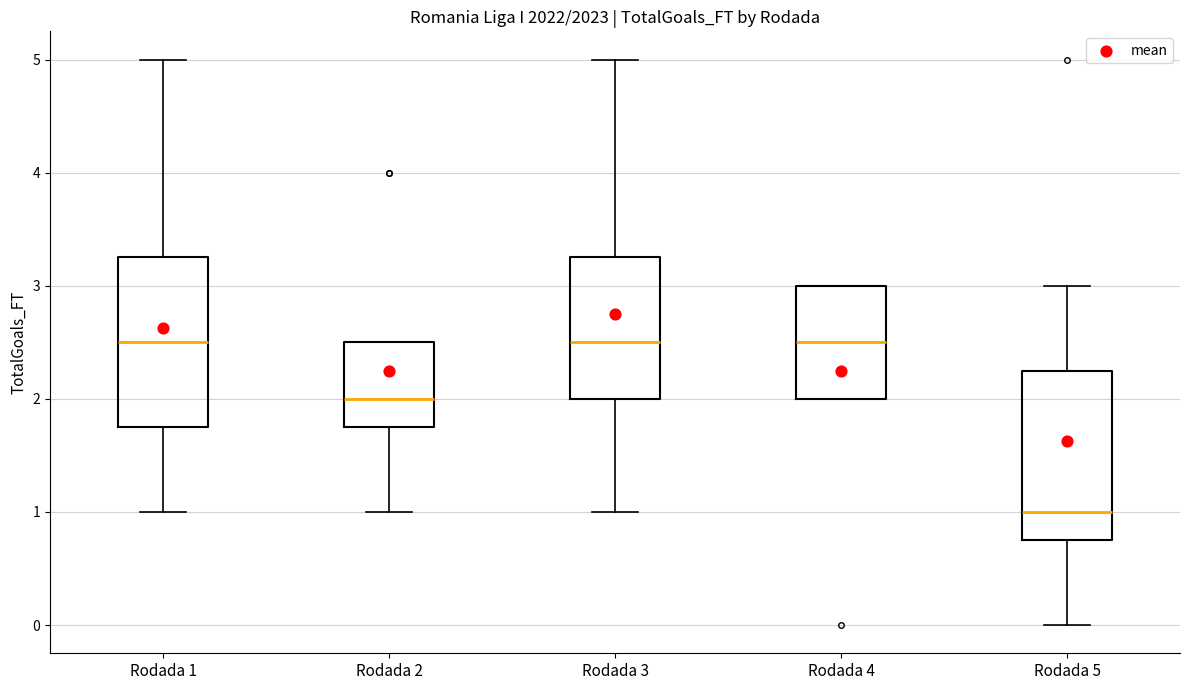

Reading left to right, read every box against the y-axis: the position of its median line, the range the box covers, and the ends of its whiskers. The values are not printed on the chart, so give them approximately, as read against the axis.

Rodada 1: median 2.5, box 1.8 to 3.3, whiskers 1.0 to 5.0
Rodada 2: median 2.0, box 1.8 to 2.5, whiskers 1.0 to 2.5
Rodada 3: median 2.5, box 2.0 to 3.3, whiskers 1.0 to 5.0
Rodada 4: median 2.5, box 2.0 to 3.0, whiskers 2.0 to 3.0
Rodada 5: median 1.0, box 0.8 to 2.3, whiskers 0.0 to 3.0